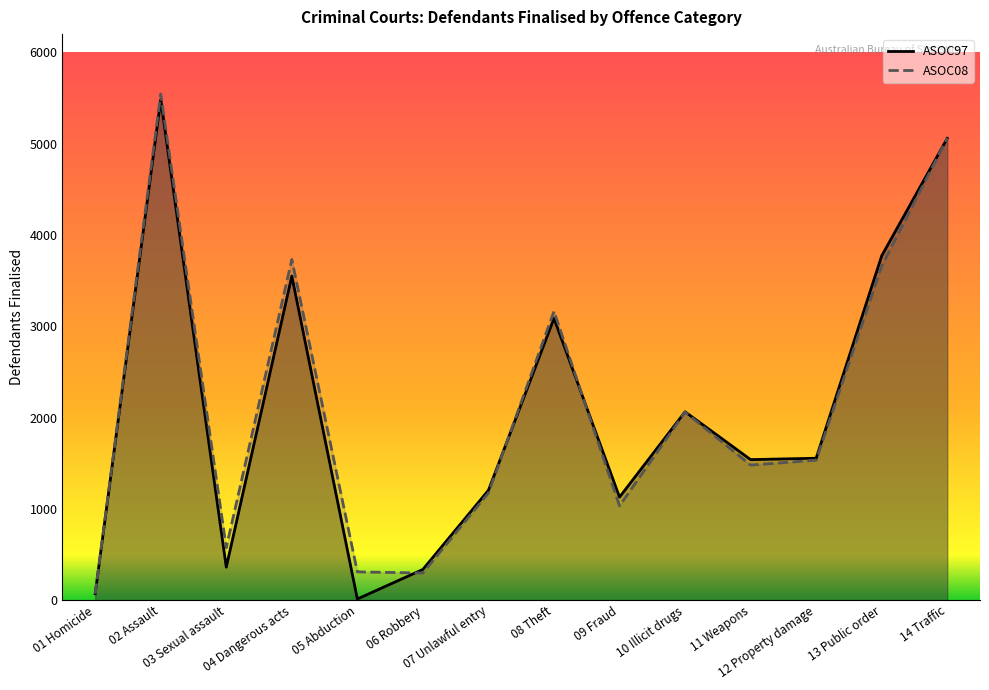

Count the number of categories in the chart.

14